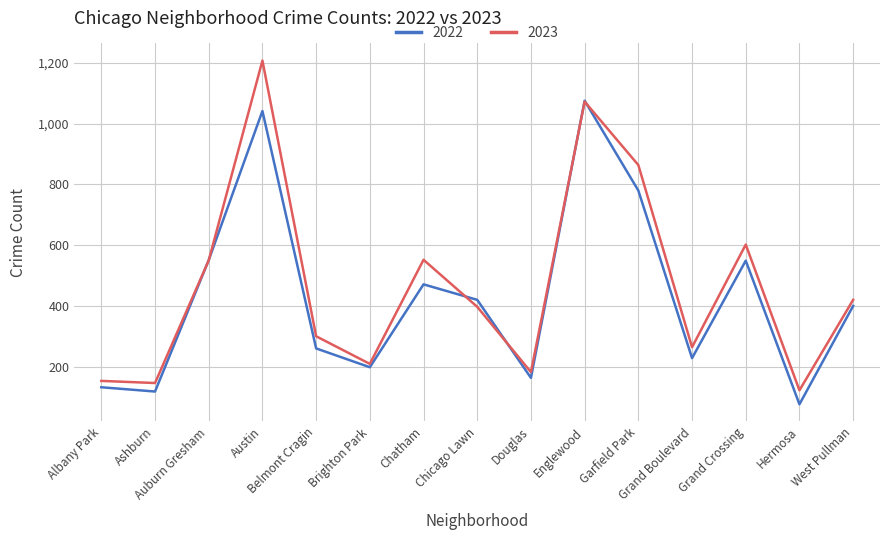

What position from the left is Grand Boulevard?

12